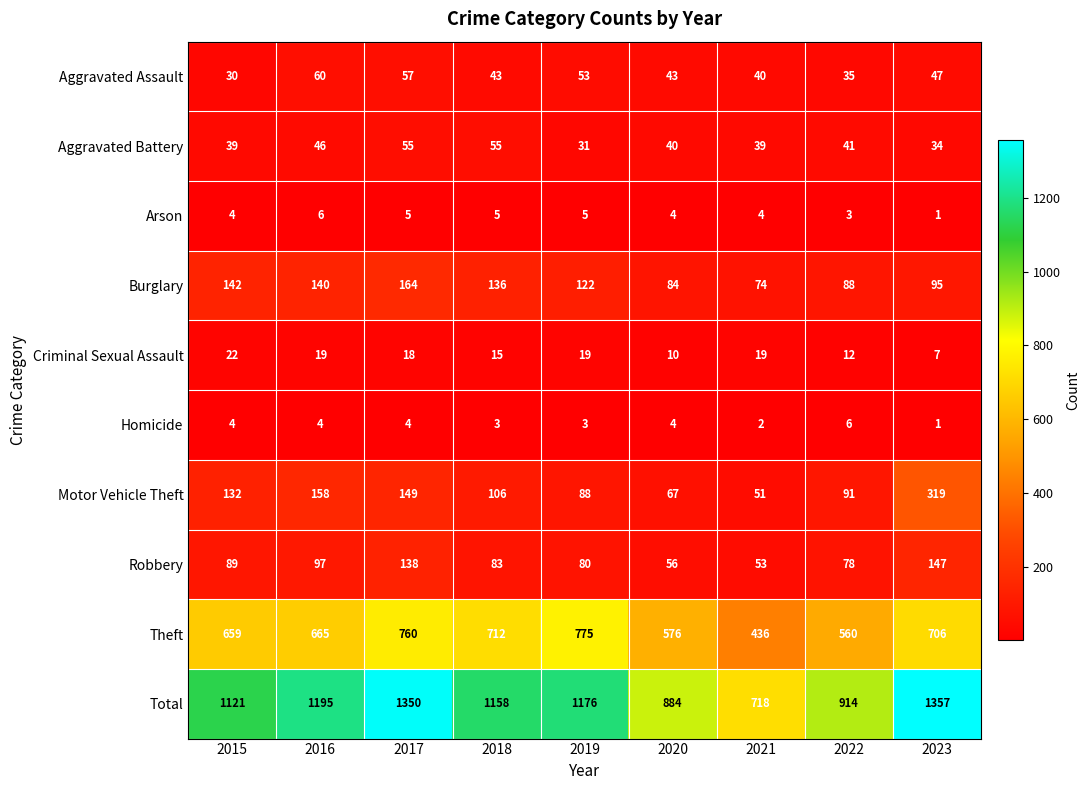

Which series has the largest total across all categories?

Total